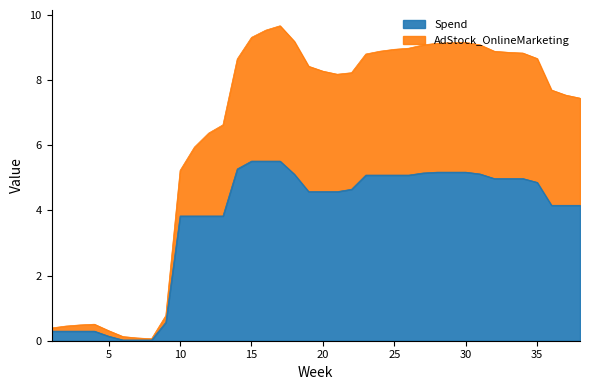

True or false: AdStock has more than 1 points higher than both neighbors.

True